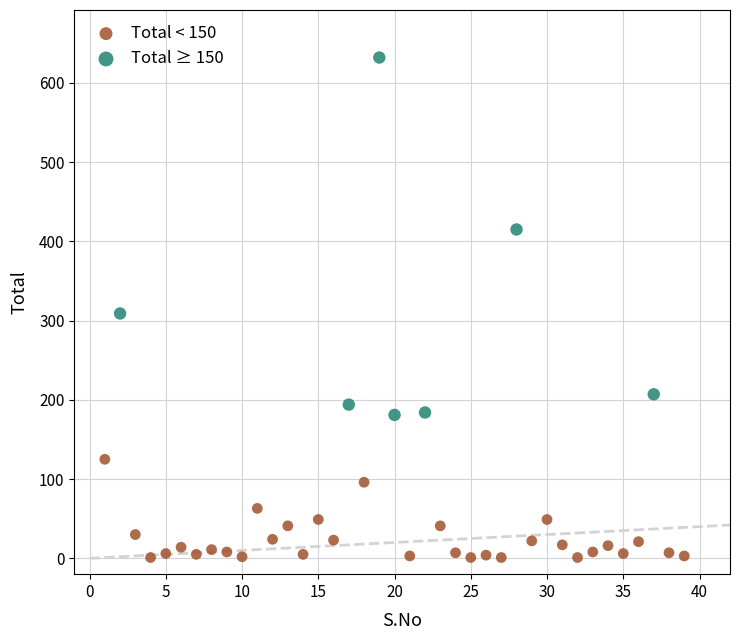

Which series has the largest Y range (max minus min)?

Total ≥ 150